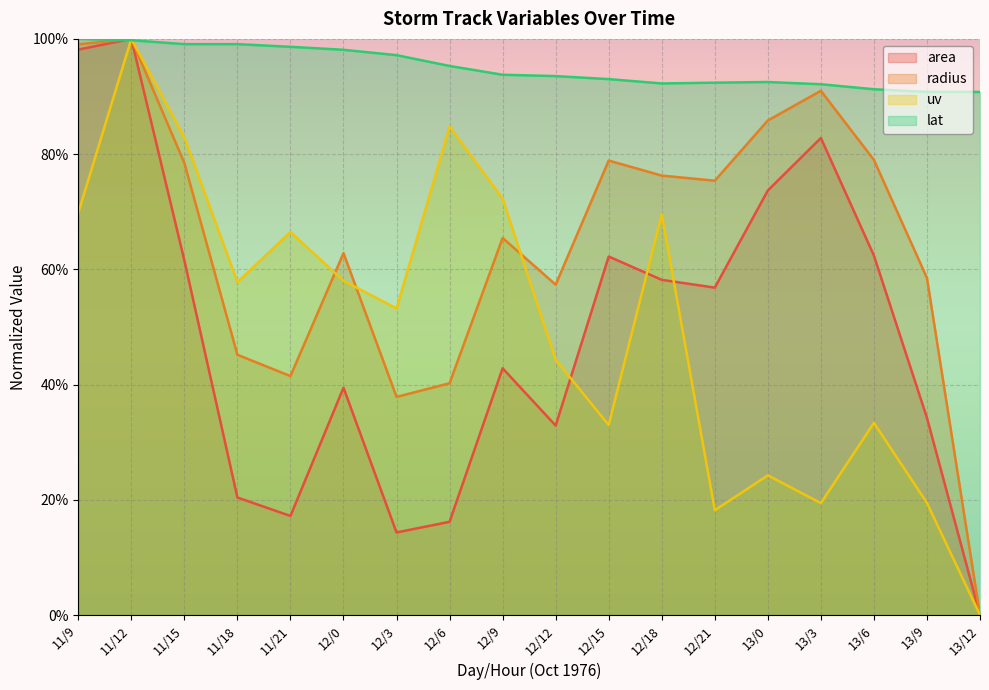

What value does the uv series have at 11/9?

69.8